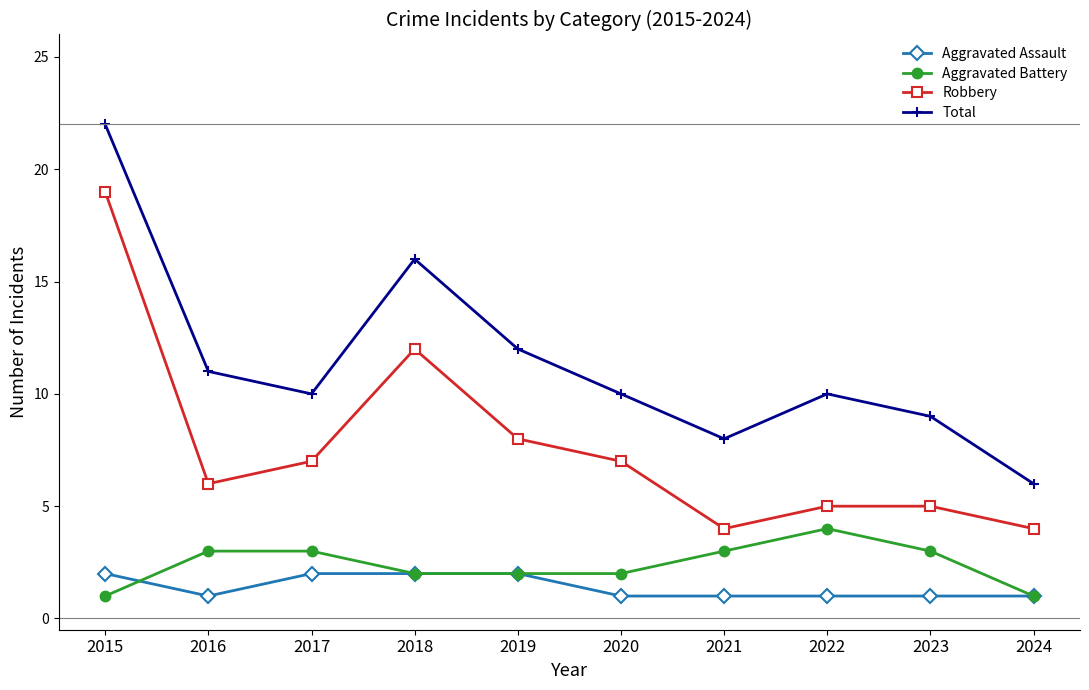

The Robbery series shows 19 at 2018. True or false?

False